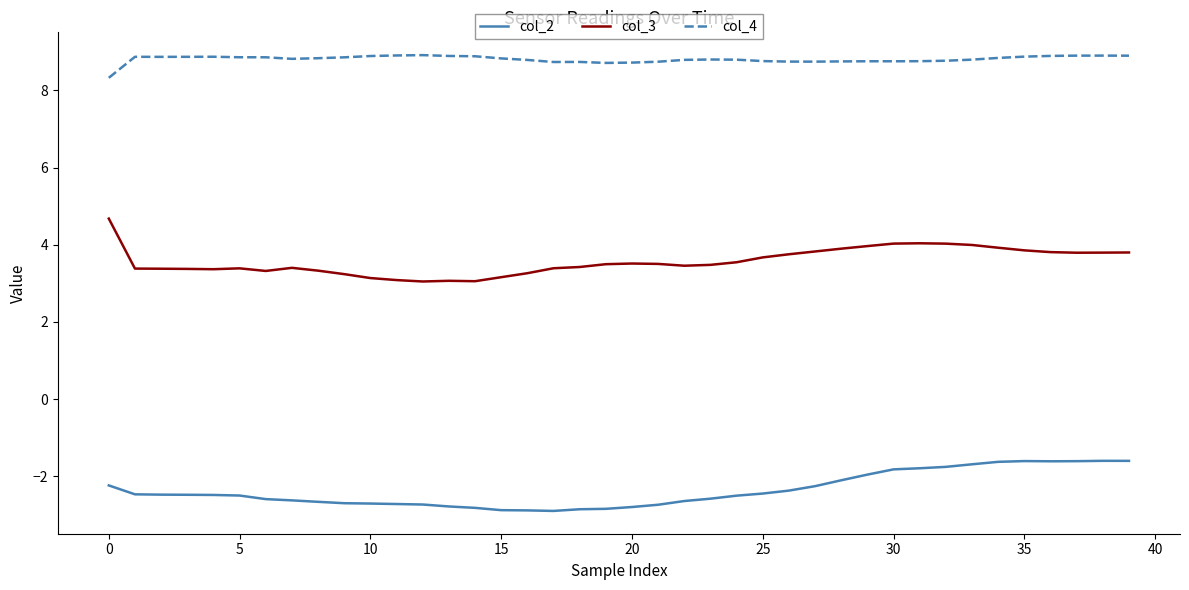

Is this an area chart (filled region under the line)?

No